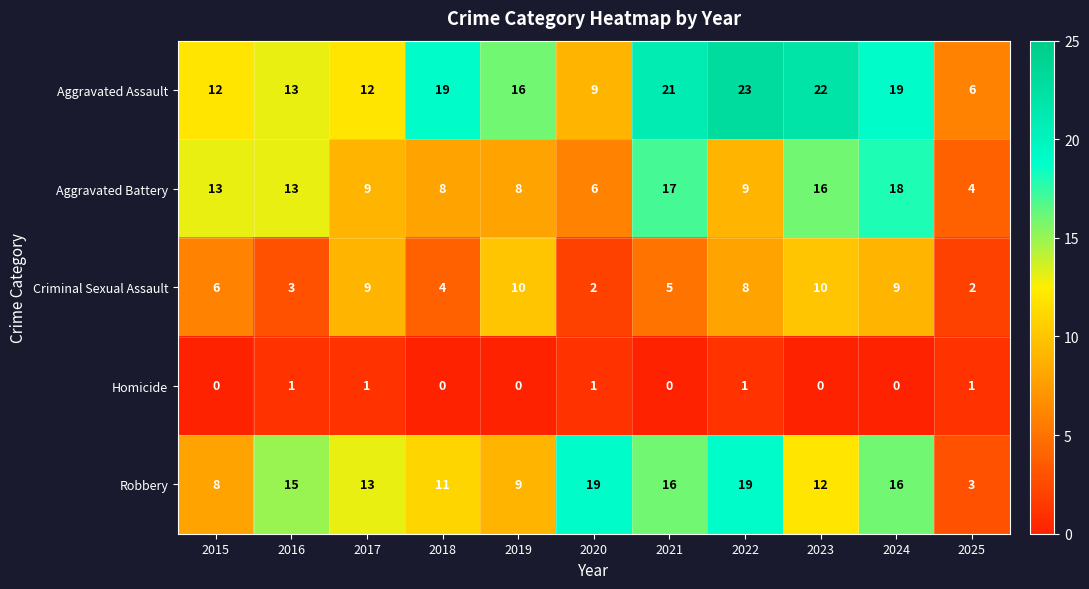

At which category is the sum across all series the highest?

2024